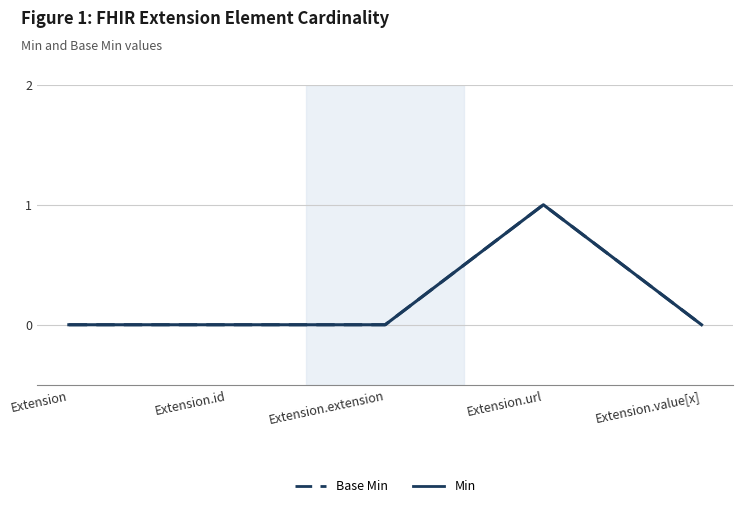

What is the label of the 5th point from the right?

Extension